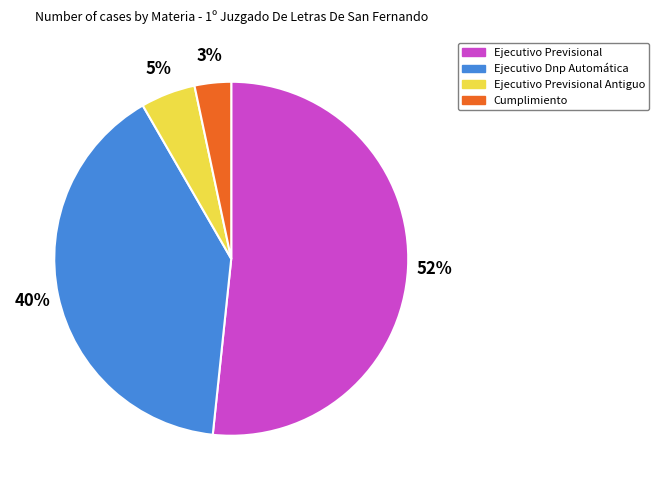

What is the majority slice?

Ejecutivo Previsional